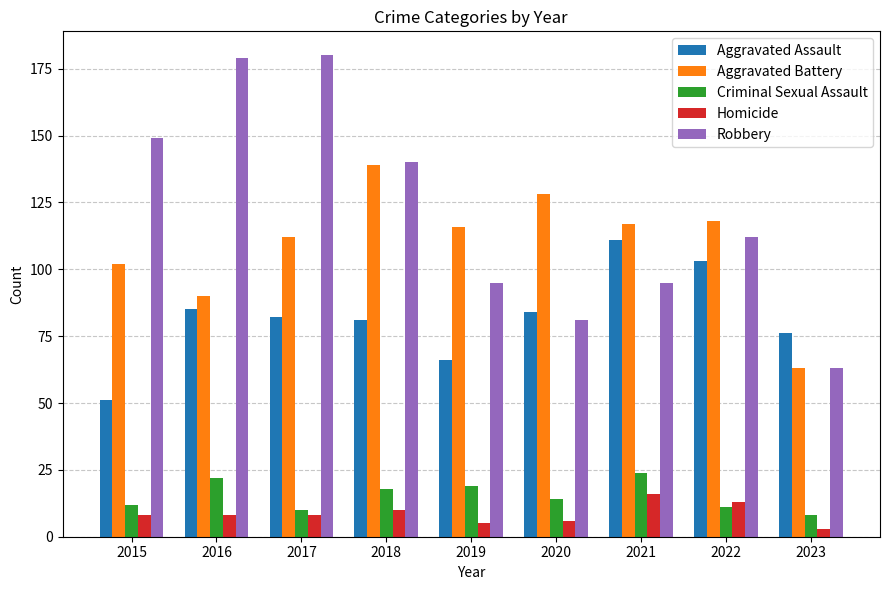

How many bars are there in each group?

5